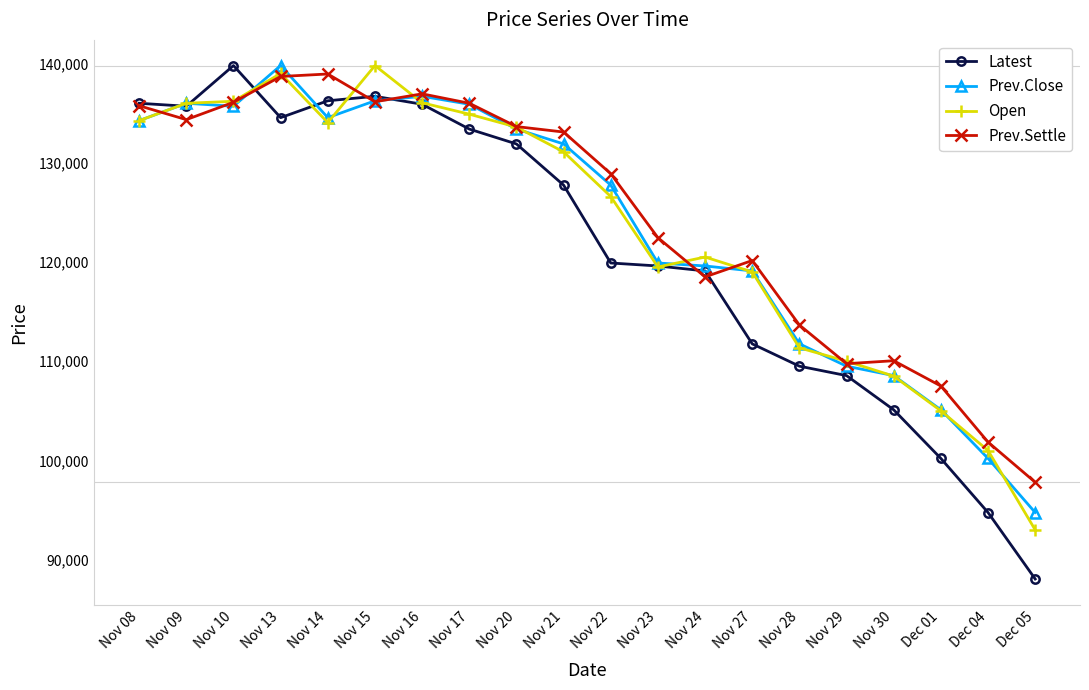

At which label is Open closest to 116400?

Nov 27